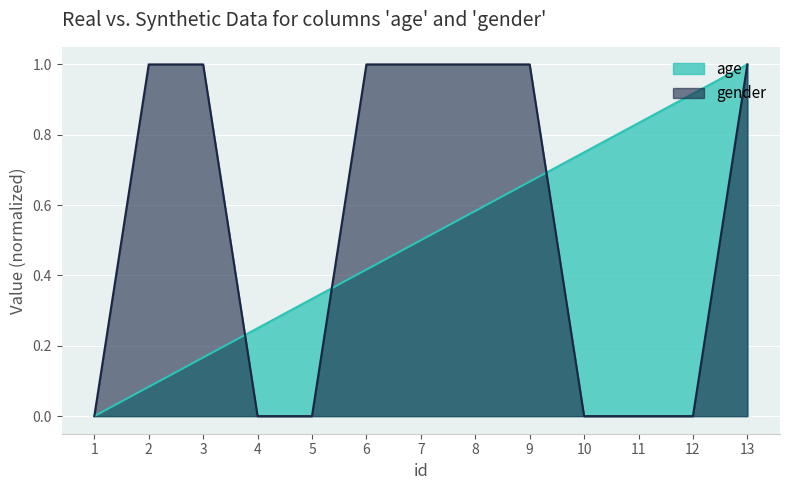

List the series in order of their peak value, highest first.

age, gender